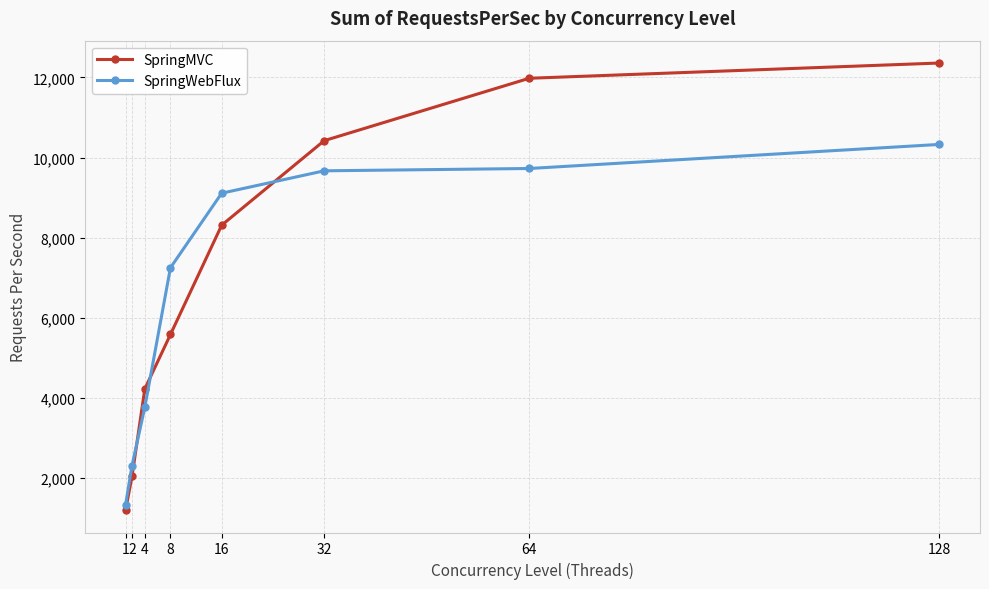

True or false: SpringWebFlux has more than 1 points higher than both neighbors.

False